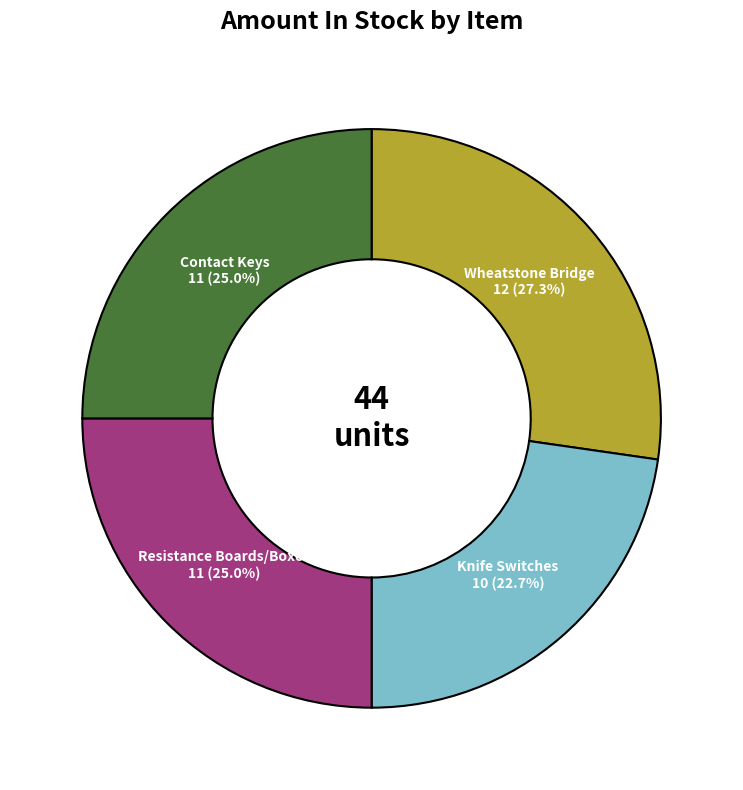

How many segments does this pie chart have?

4